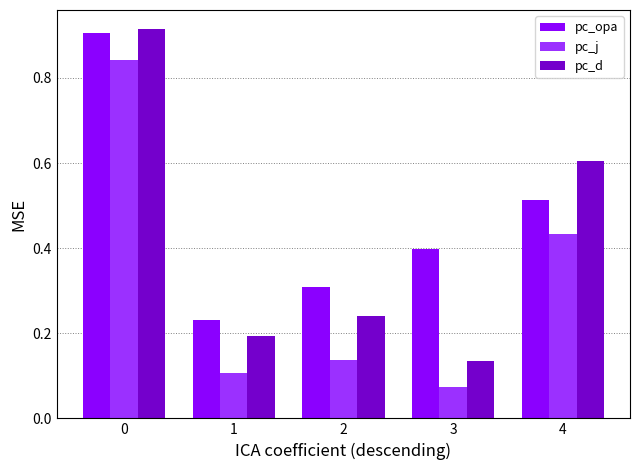

Which category has the lowest value across all series?

3